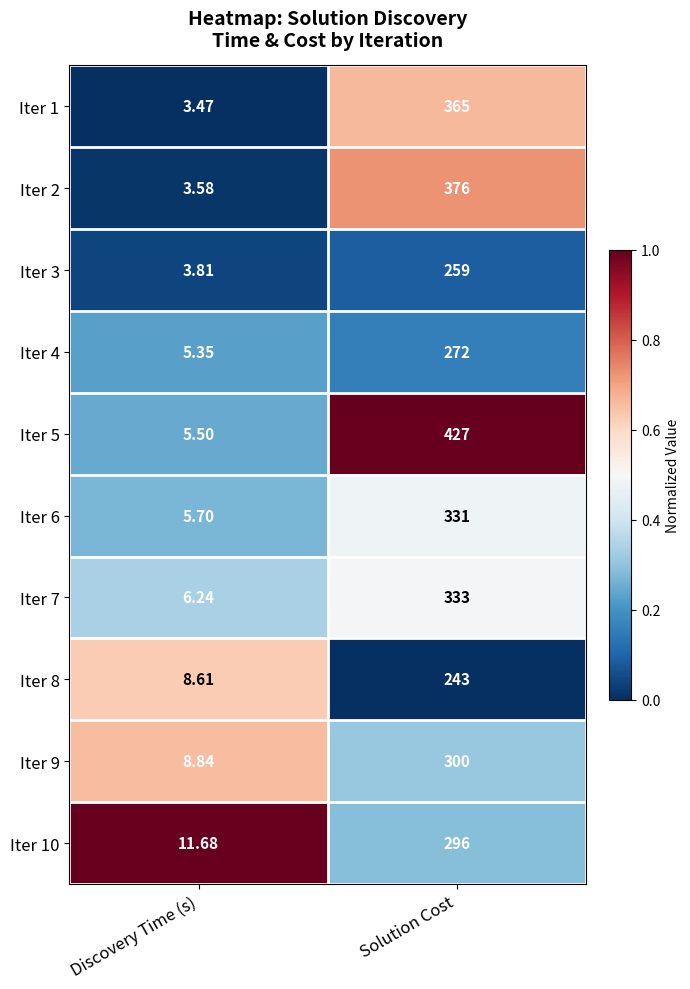

Where is Iter 10 nearest to the value 153?

Discovery Time (s)